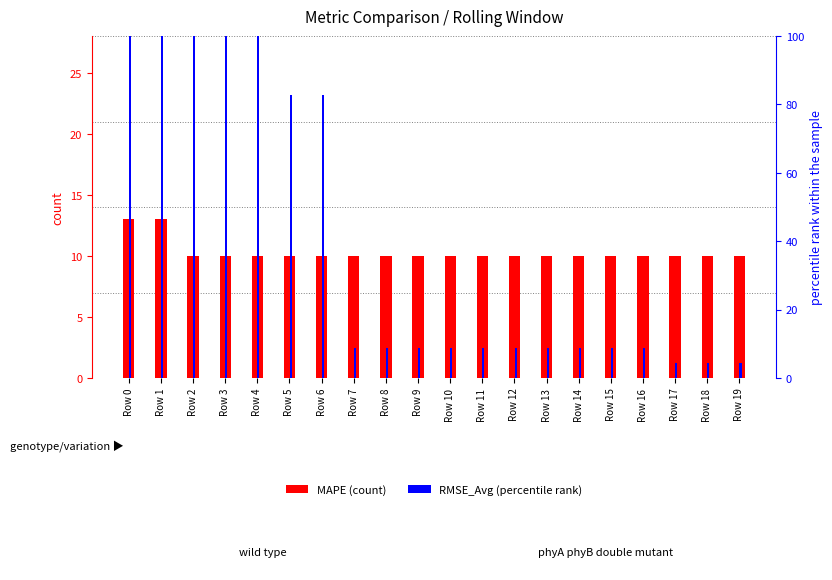

What is the difference between the highest and lowest values at Row 10?

1.3